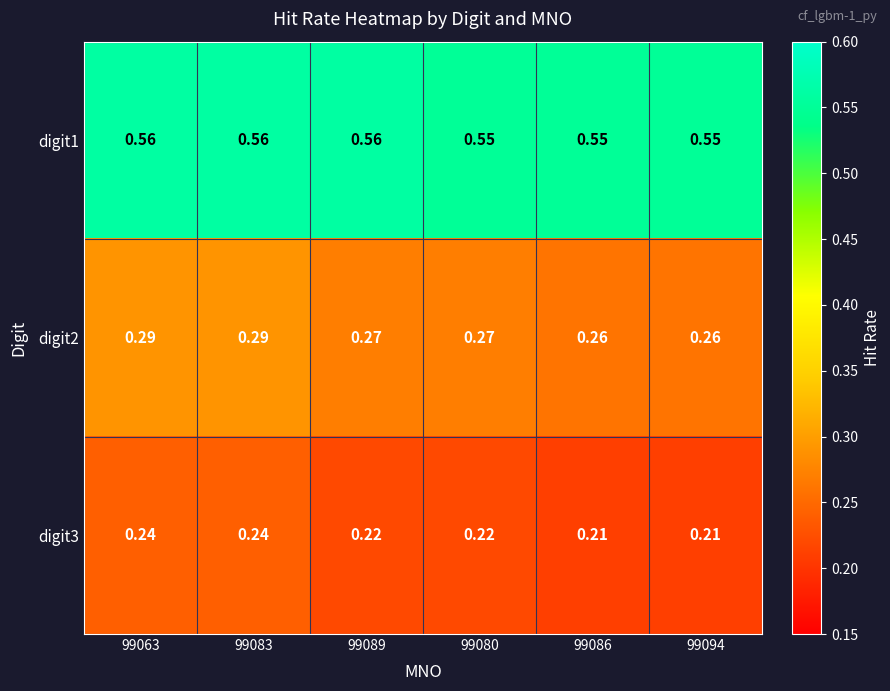

Is the value of digit1 at 99080 greater than the value of digit2 at 99086?

Yes